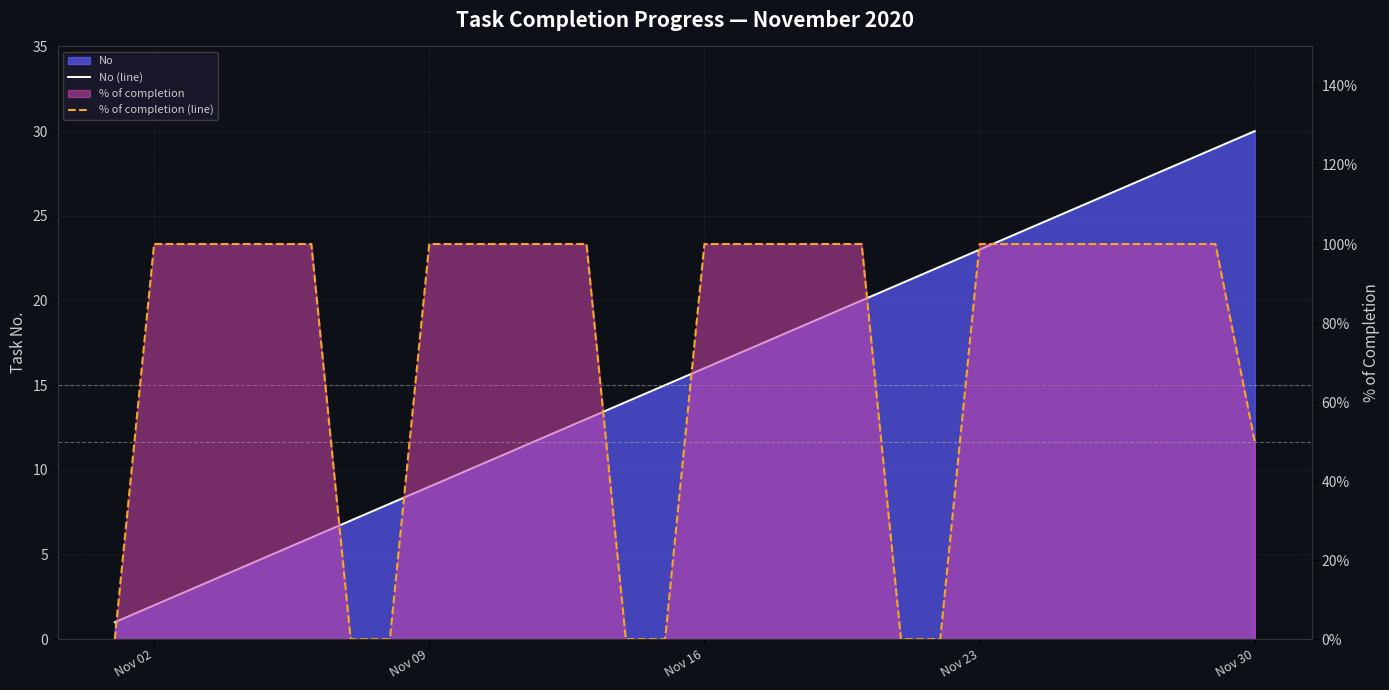

What is the highest value of the No (line) series?

30.0